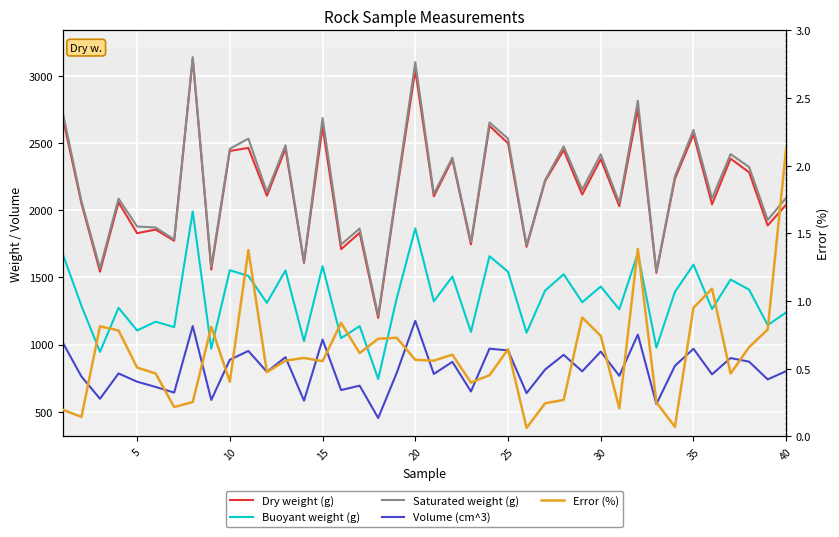

What is the lowest value of the Dry weight (g) series?

1198.1